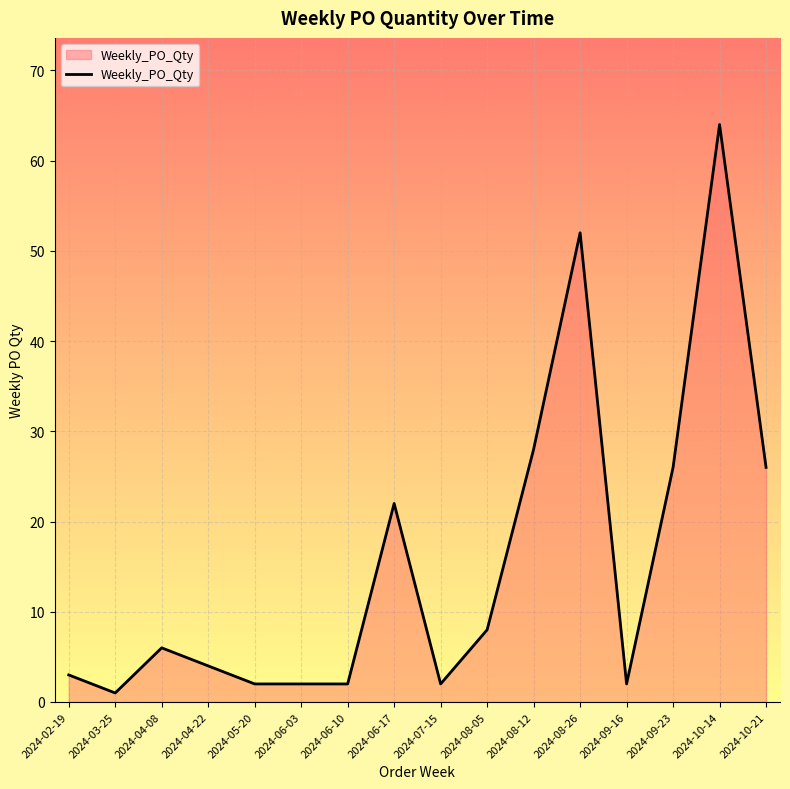

What is the change in value from 2024-06-03 to 2024-08-12?

+26